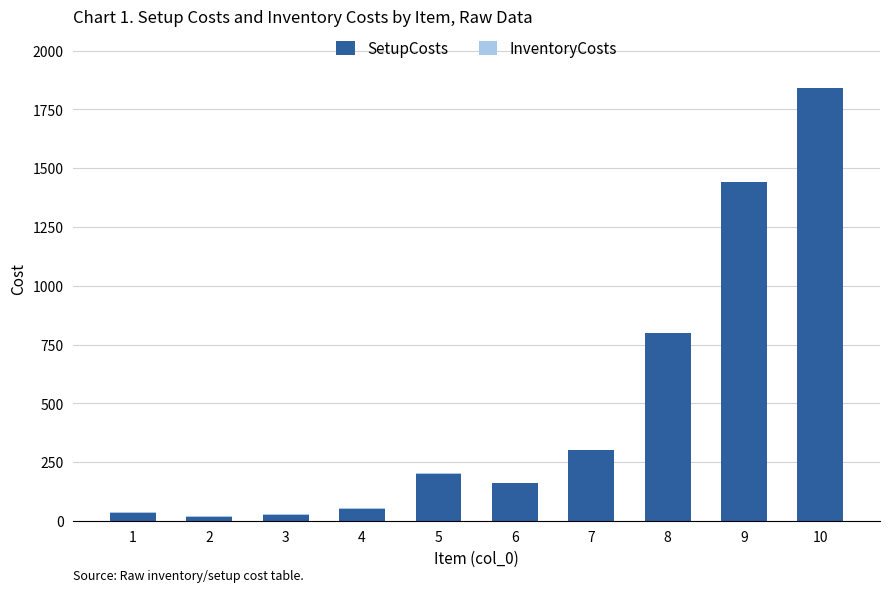

The value of SetupCosts at 10 is 965. True or false?

False